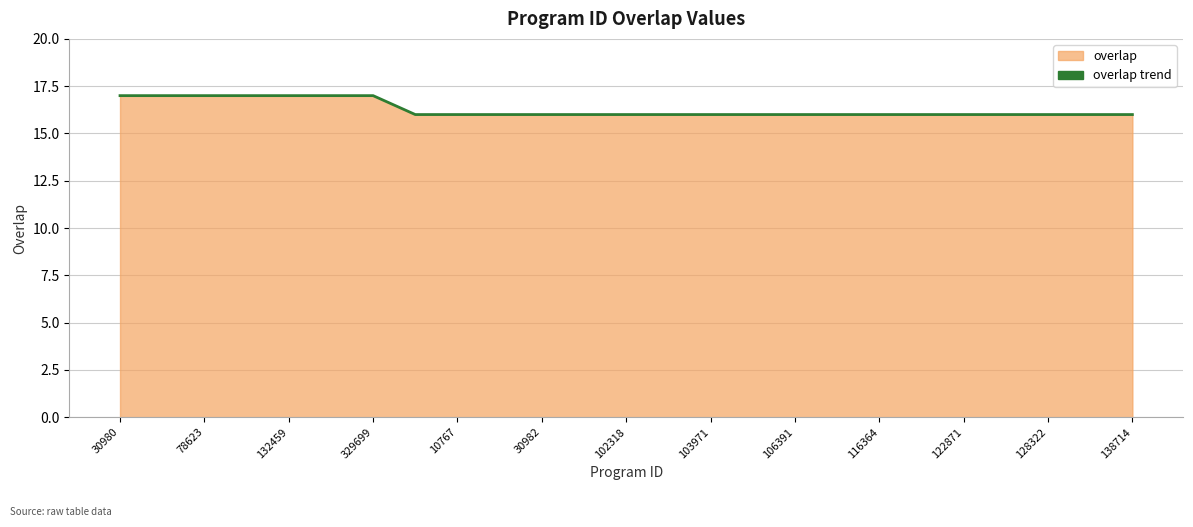

The value at 132459 is 17. True or false?

True